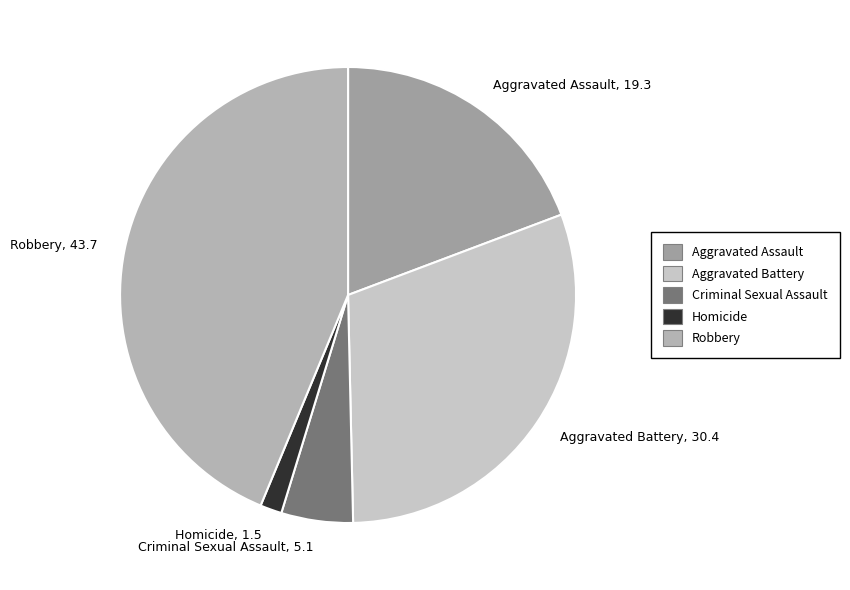

Combined, do Aggravated Assault and Robbery account for over 50%?

Yes